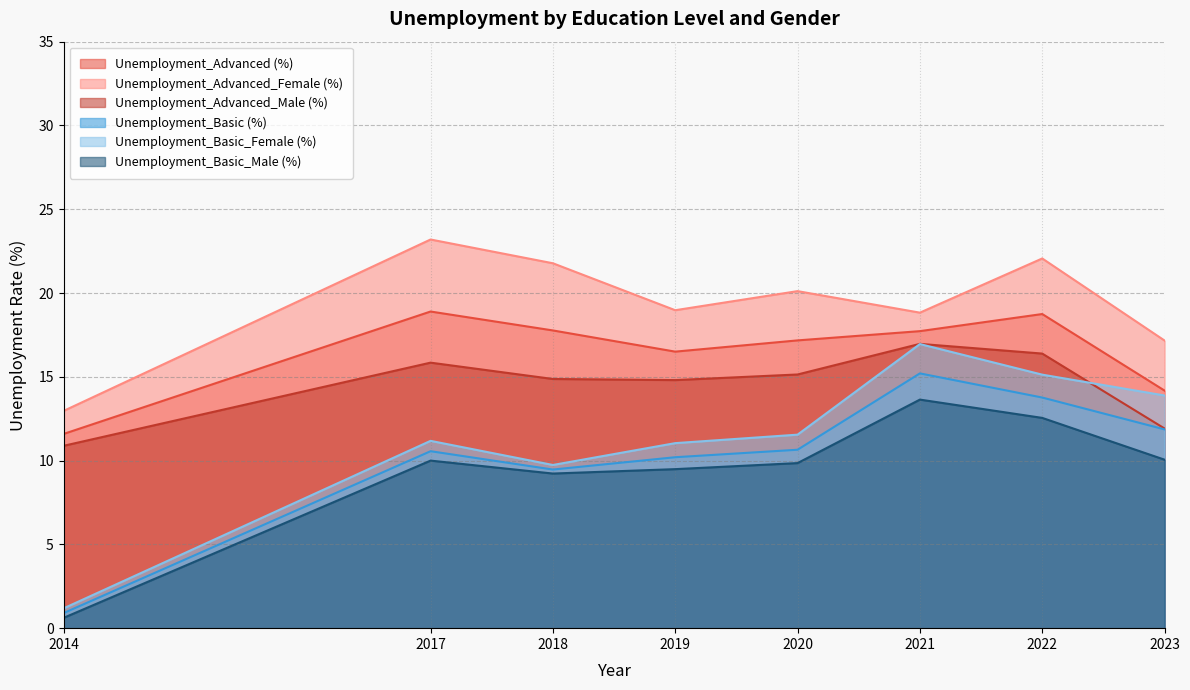

How many intersections are there between Unemployment_Advanced_Male (%) and Unemployment_Basic_Female (%)?

1